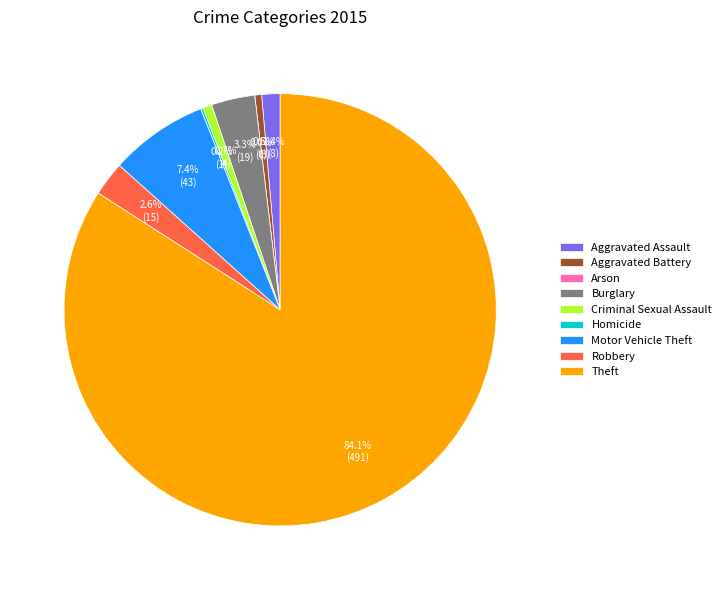

To the nearest percent, what is the average slice percentage?

11%